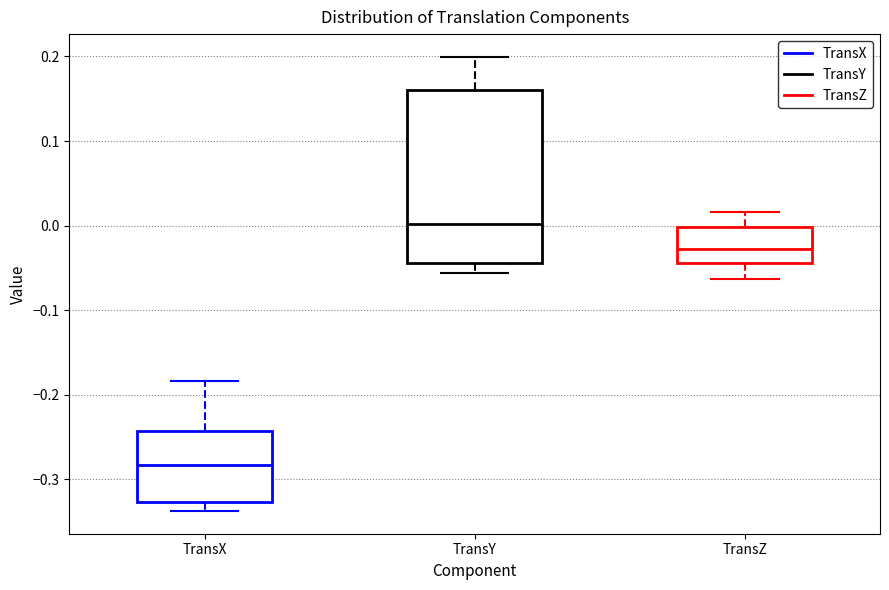

Reading left to right, read every box against the y-axis: the position of its median line, the range the box covers, and the ends of its whiskers. The values are not printed on the chart, so give them approximately, as read against the axis.

TransX: median -0.28, box -0.33 to -0.24, whiskers -0.34 to -0.18
TransY: median 0.00, box -0.04 to 0.16, whiskers -0.06 to 0.20
TransZ: median -0.03, box -0.04 to 0.00, whiskers -0.06 to 0.02